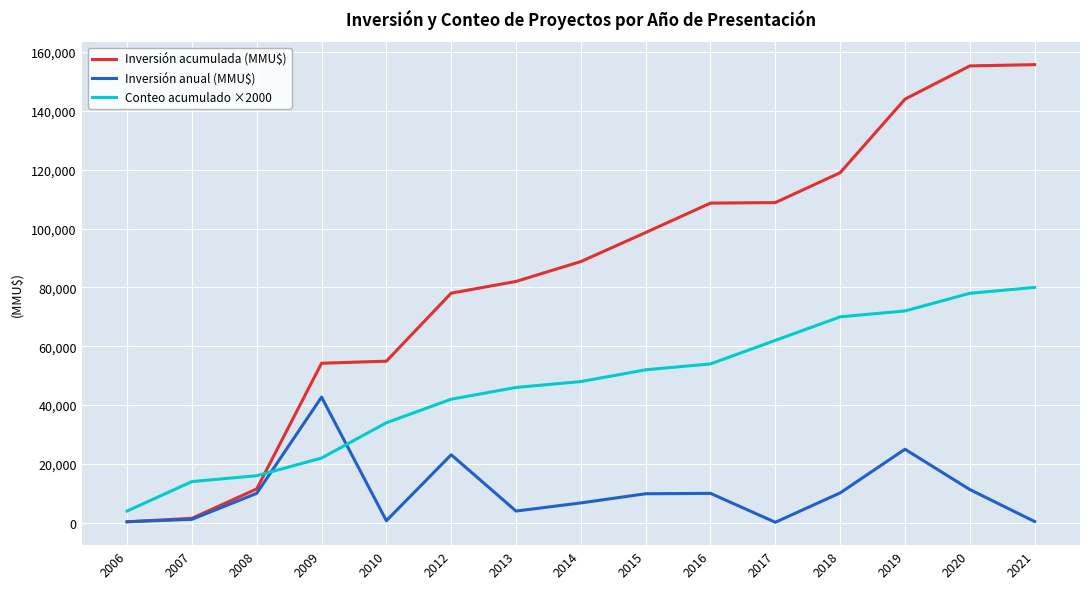

What is the average value of the Conteo acumulado ×2000 series?

46267